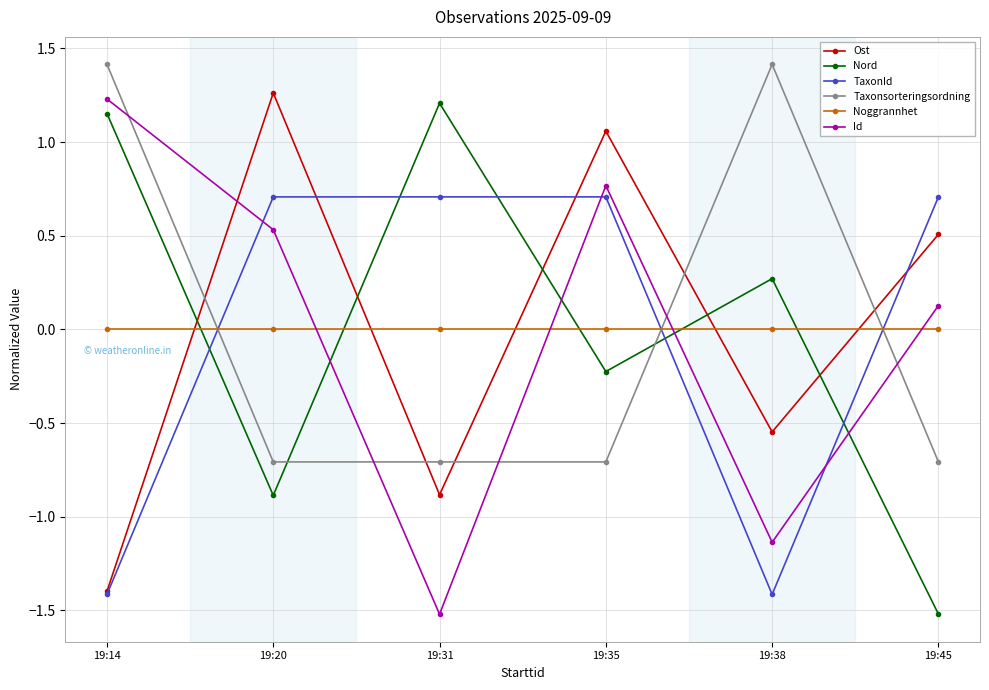

True or false: Nord has a value of -1.6 at 19:20.

False